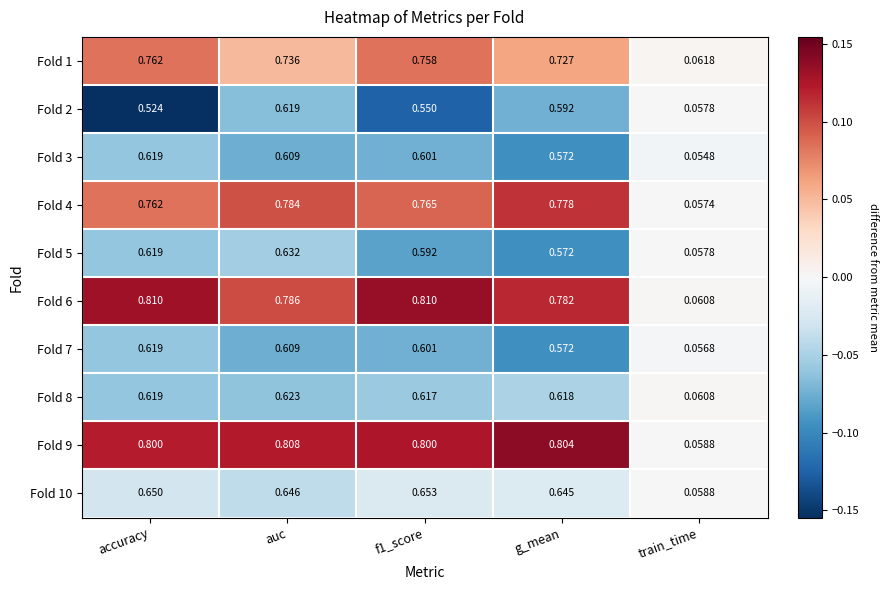

At how many categories does at least one series exceed 0?

5